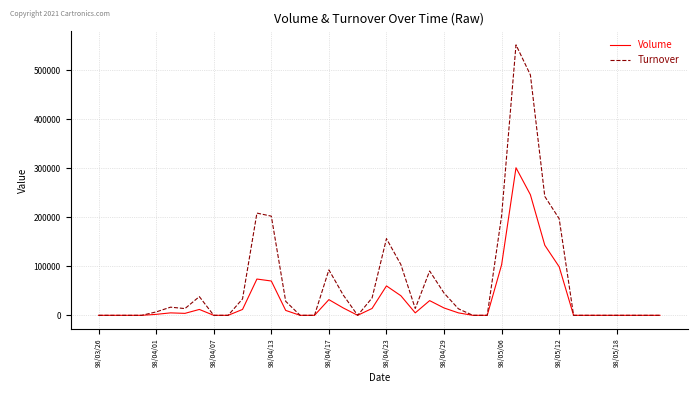

Which series has the largest range (max minus min)?

Turnover